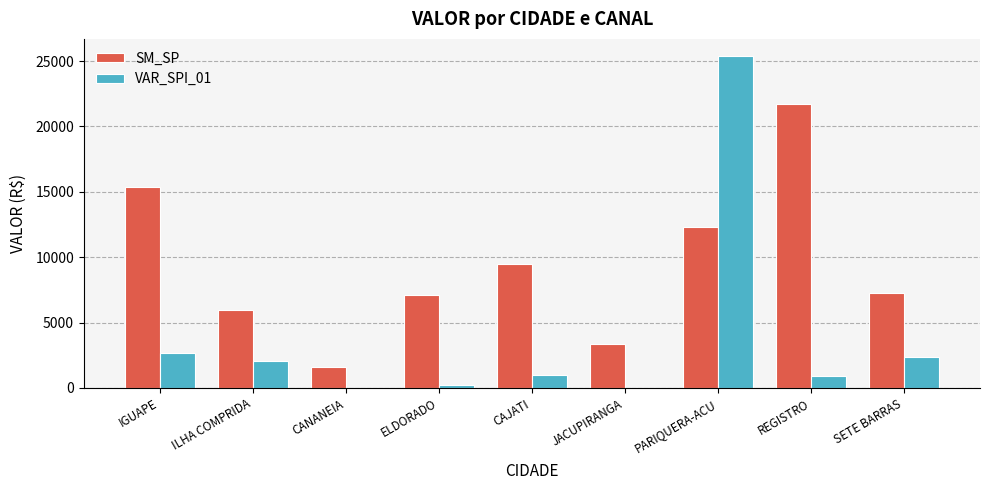

Which series has the widest spread of values?

VAR_SPI_01